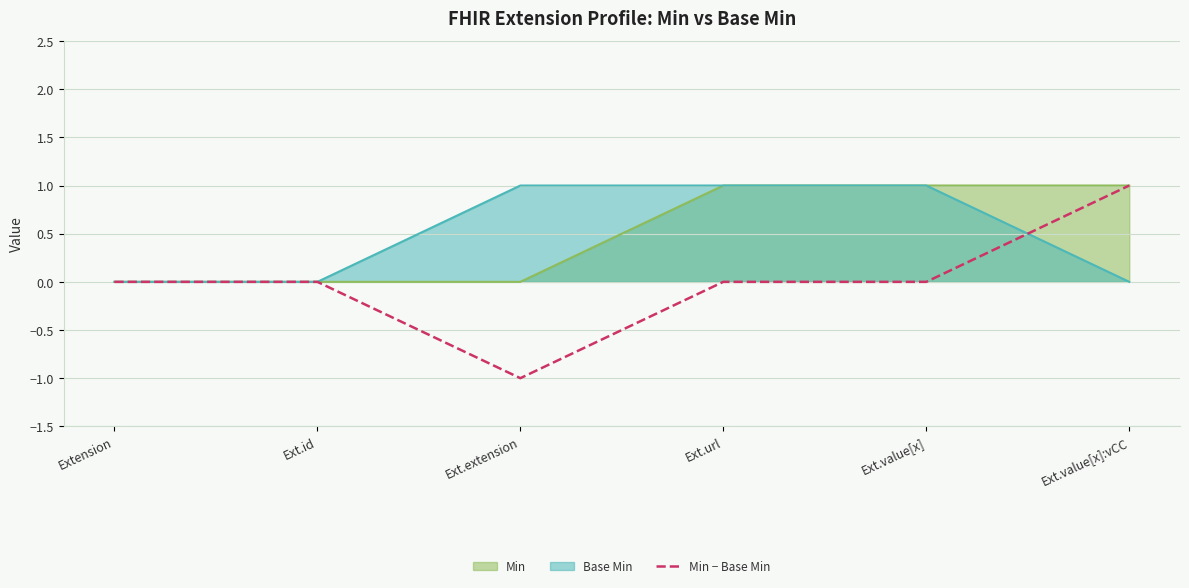

What is the difference between the values at Ext.extension and Ext.value[x]?

1